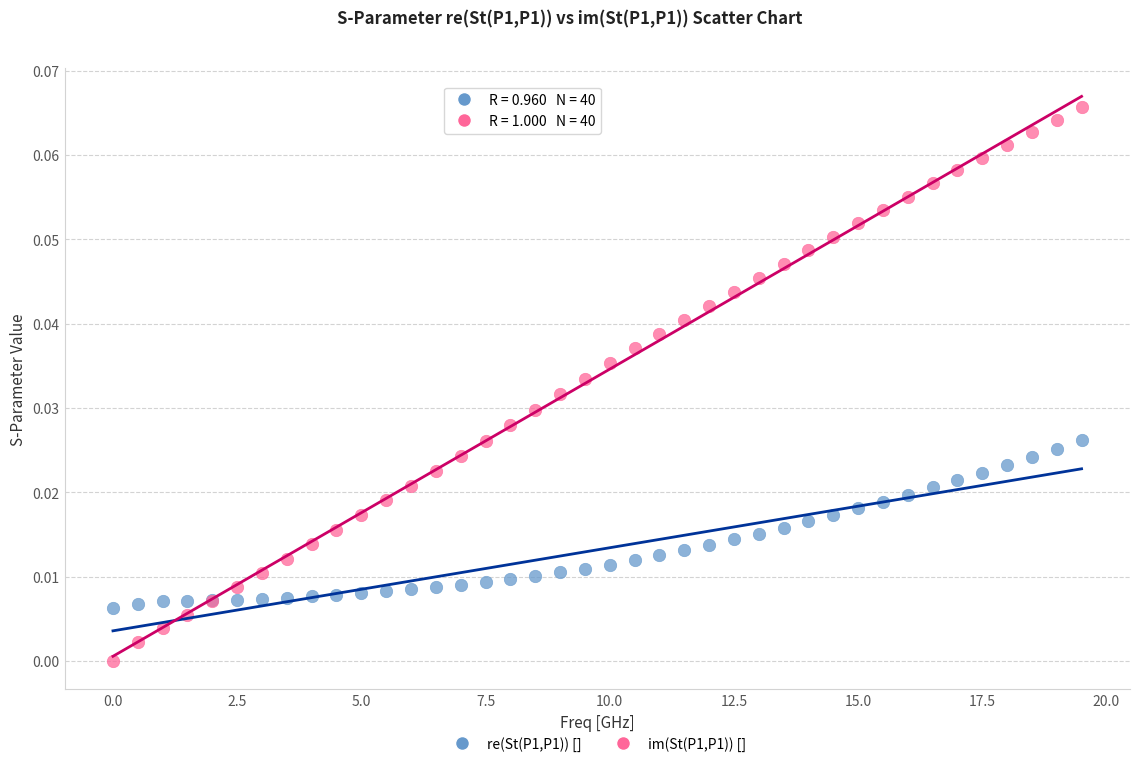

Which series contains the highest Y value?

im(St(P1,P1)) []